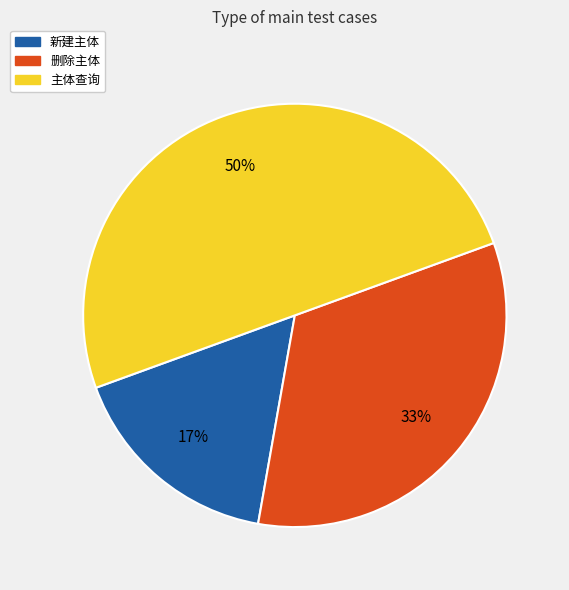

To the nearest percent, what portion does 新建主体 represent?

17%